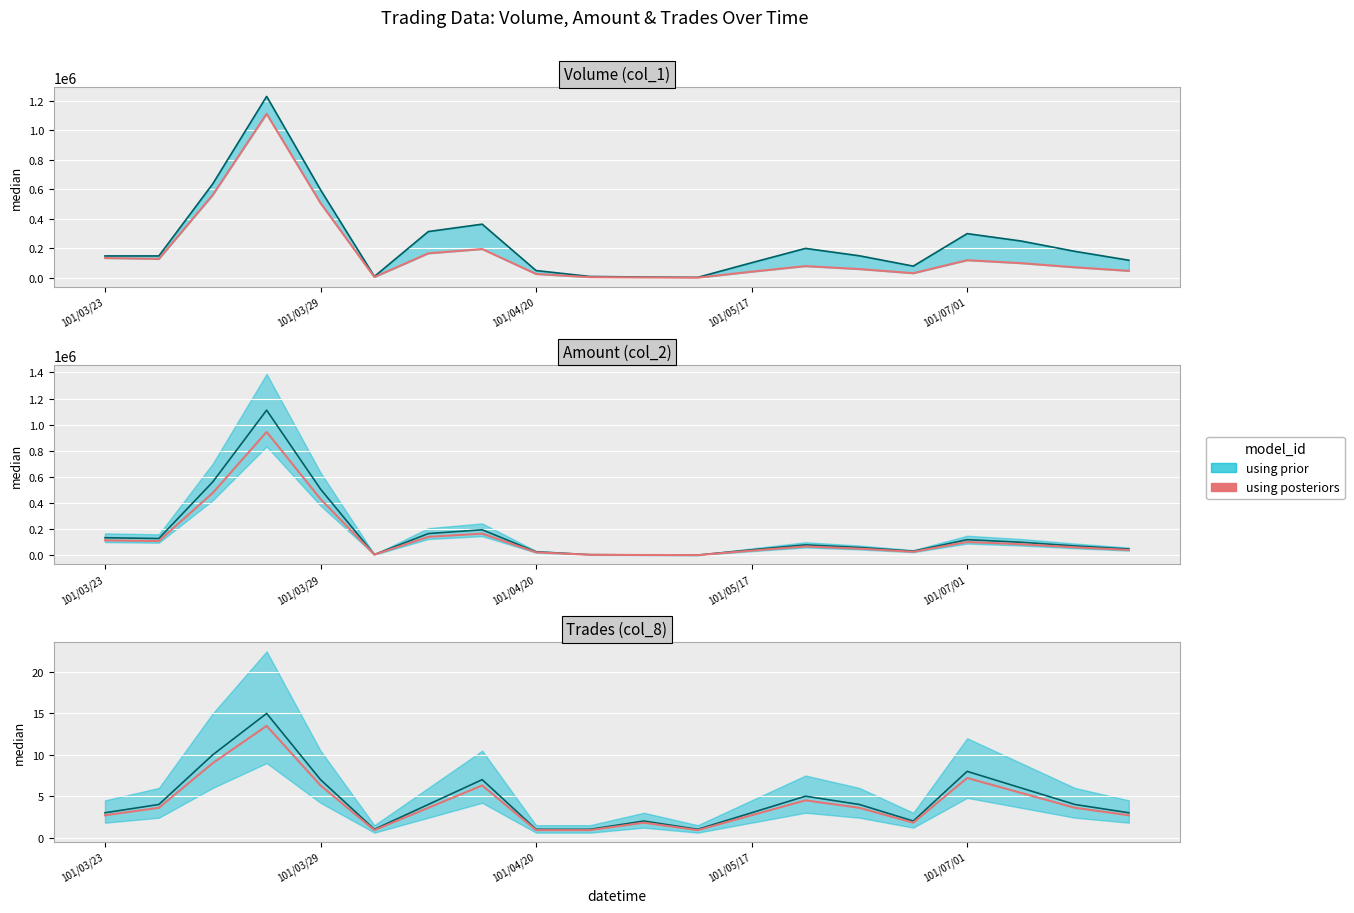

Is it true that the value at 101/03/23 is 2.7?

True